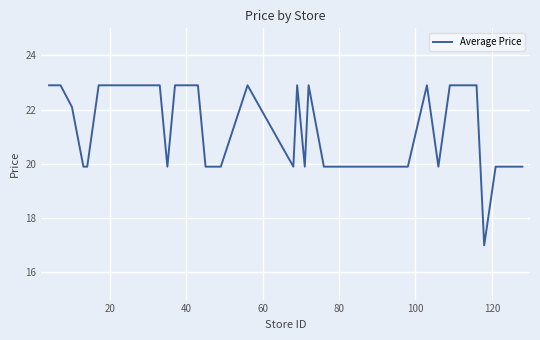

What is the smallest value displayed?

17.0